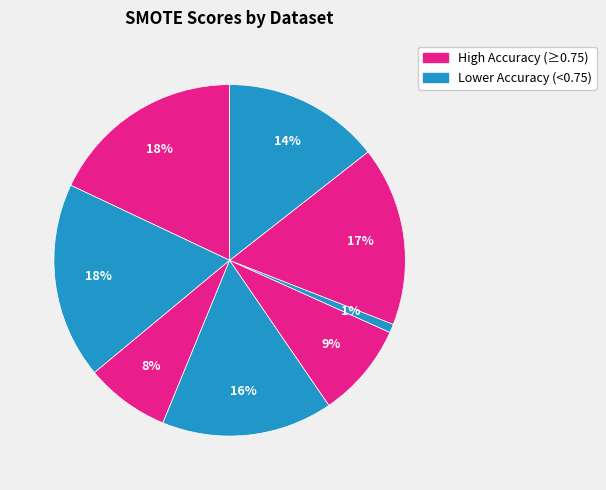

Count the number of slices in the pie.

8